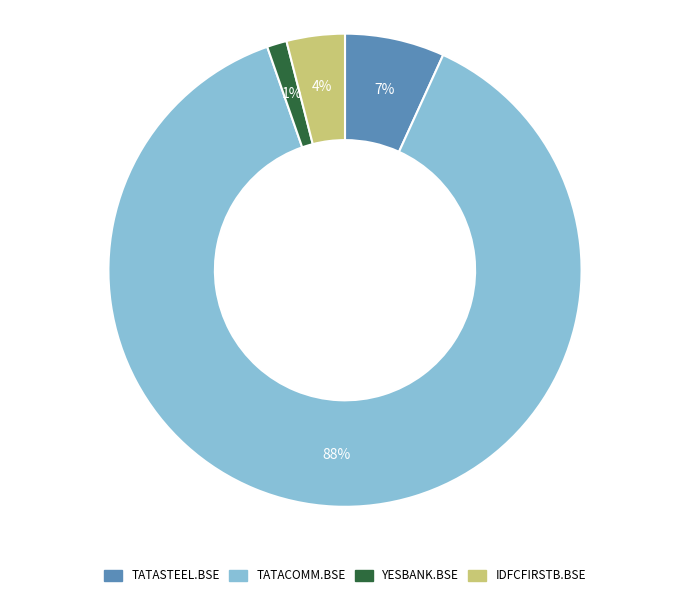

How many slices are in this pie chart?

4